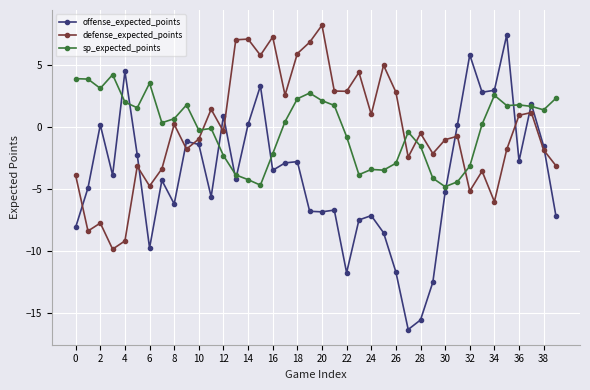

How many interior local peaks does the offense_expected_points series have?

12